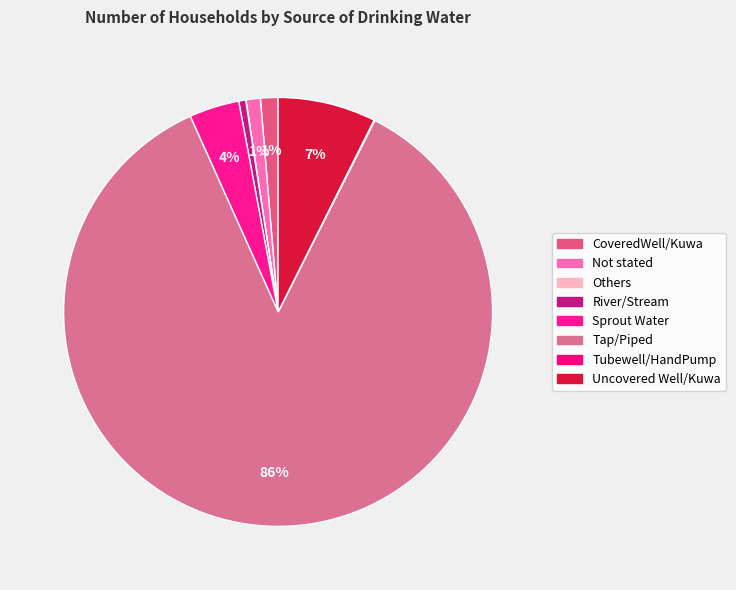

How many segments does this pie chart have?

8